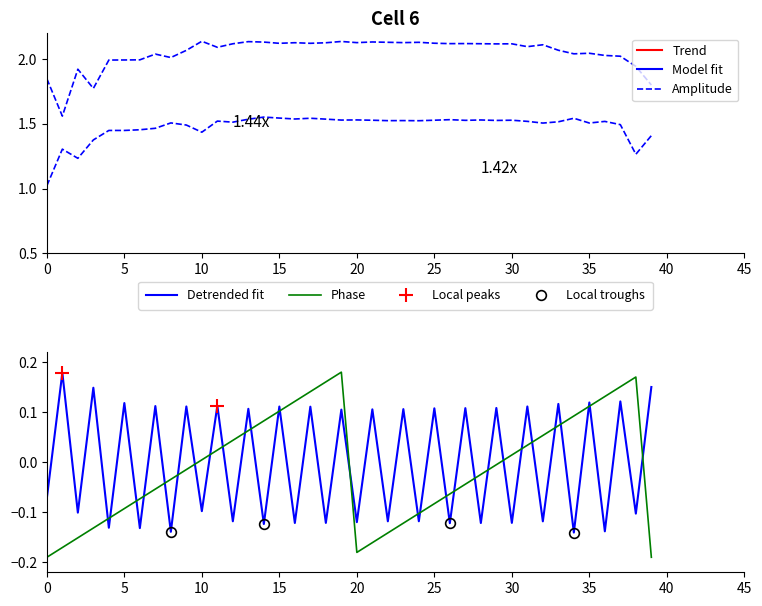

At which label does Phase first exceed 0?

10